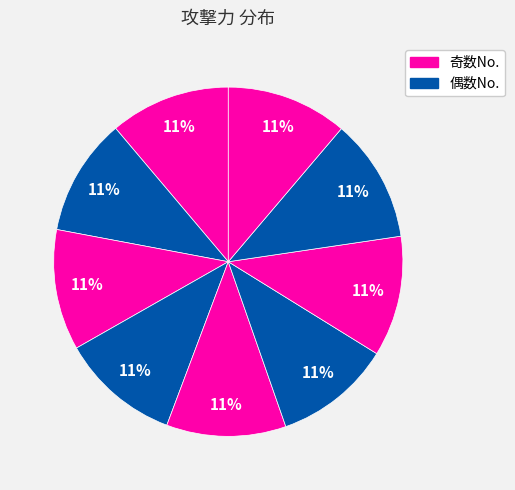

Does any single category account for the majority?

No